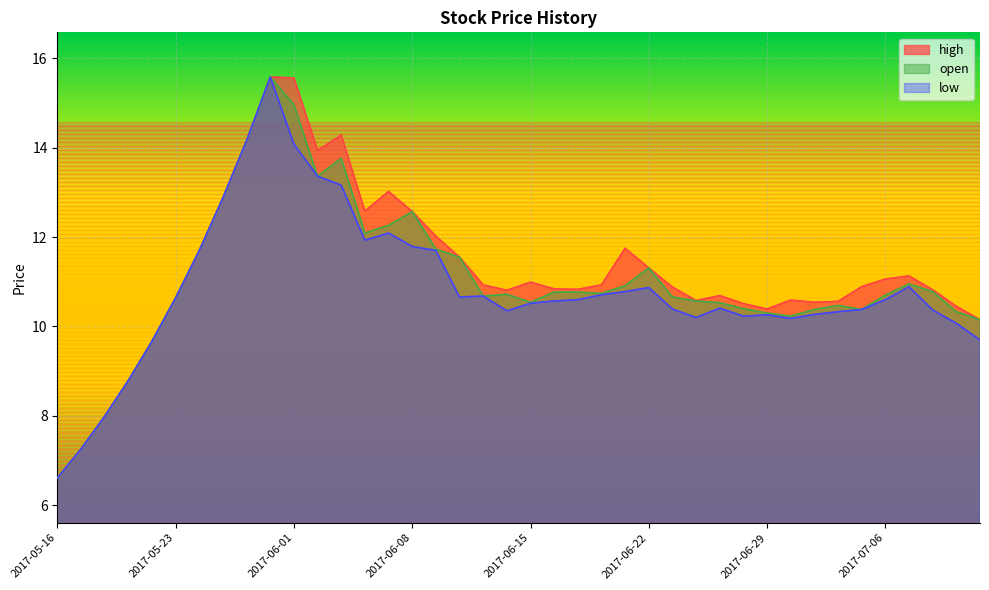

What is the label of the 16th point from the right?

2017-06-21